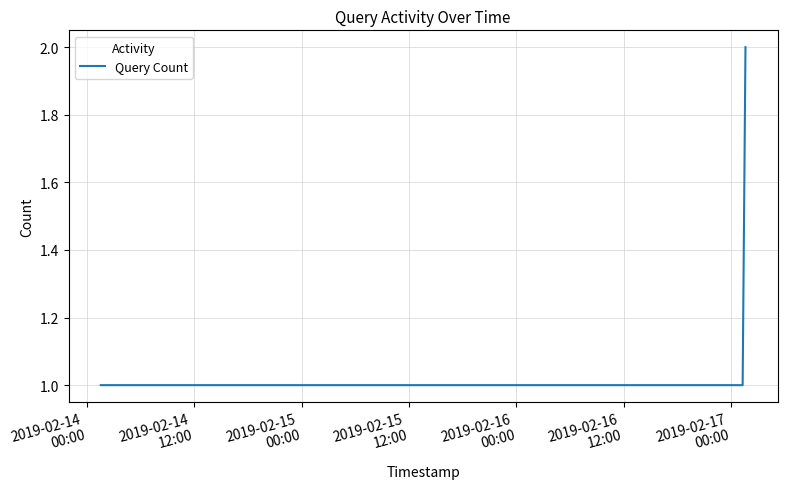

What is the sum of all values?

4